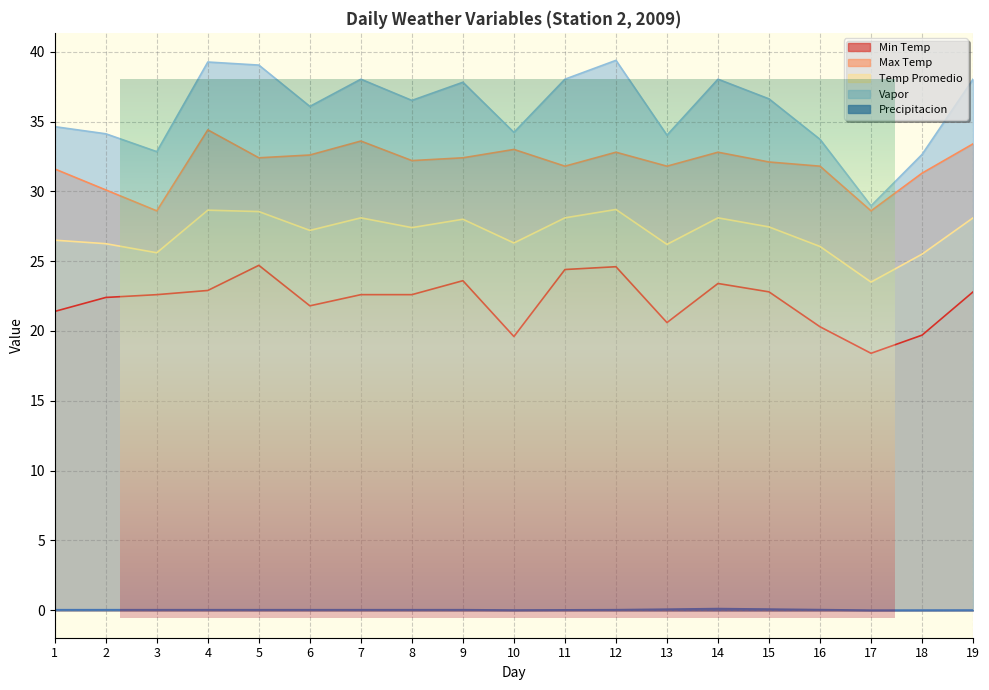

What is the total value across all series at 8?

118.7